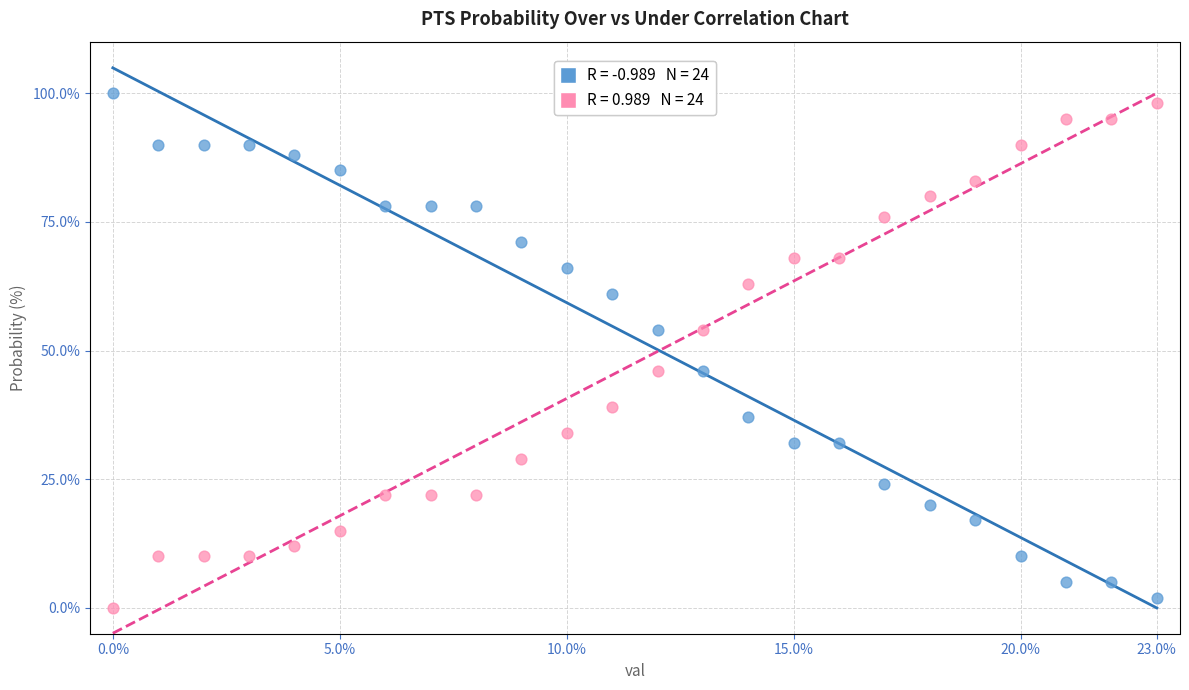

Across all data points, what is the range of Y values (max minus min)?

100